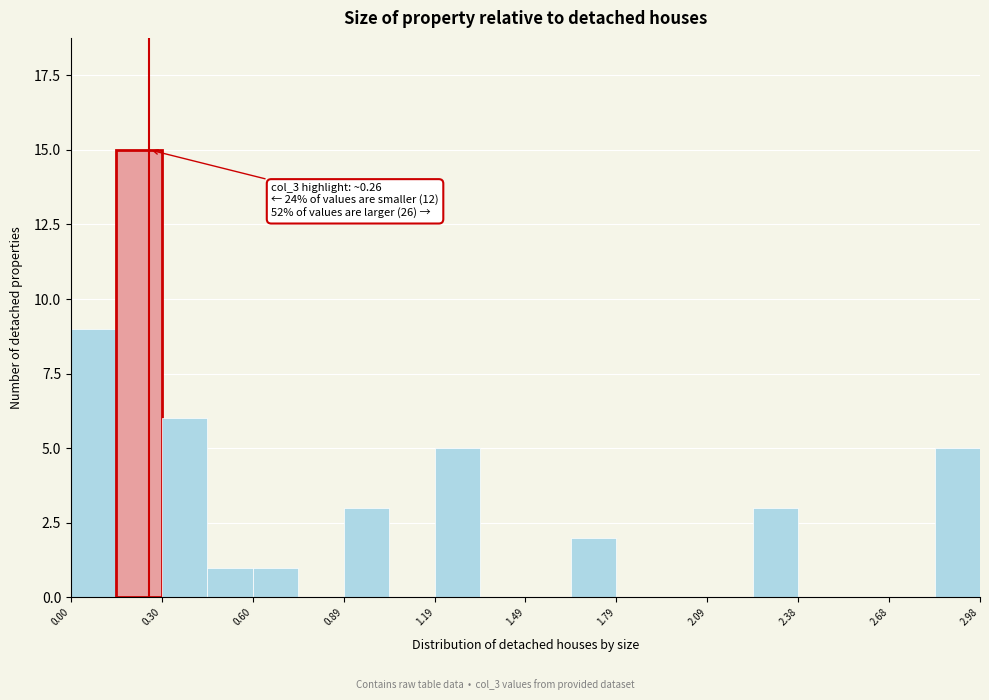

Around what value on the x-axis is the tallest bar? Give the approximate position of its centre, as read against the axis.

0.20